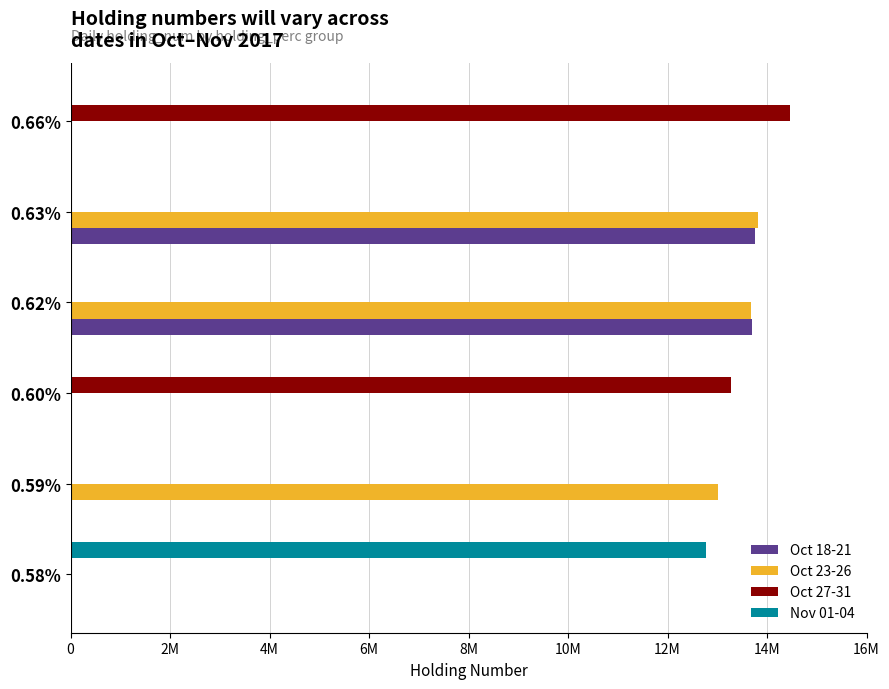

What is the difference between the second highest and minimum values in the Oct 27-31 series?

13276500